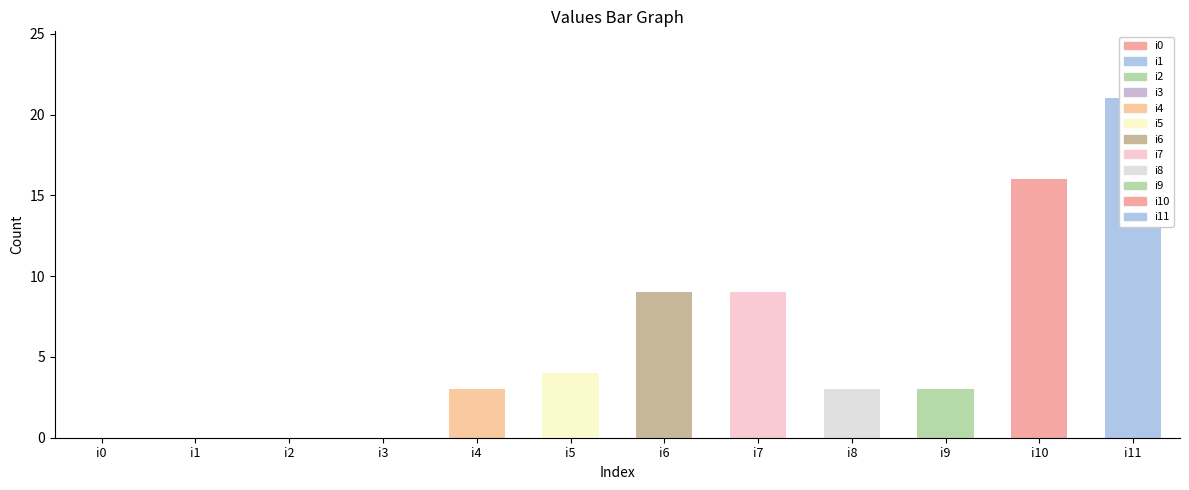

Reading left to right, extract all data points from this chart.

0	0	0	0	3	4	9	9	3	3	16	21